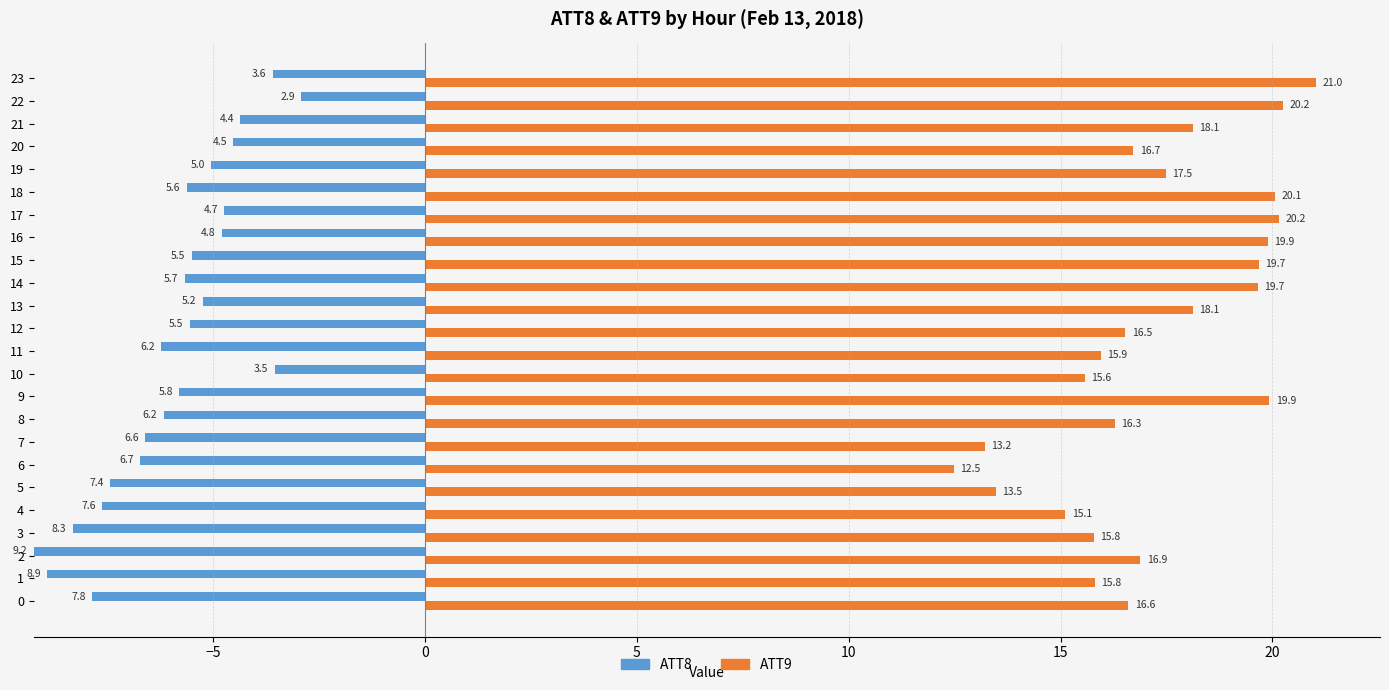

The value of ATT9 at 4 is 22.4. True or false?

False